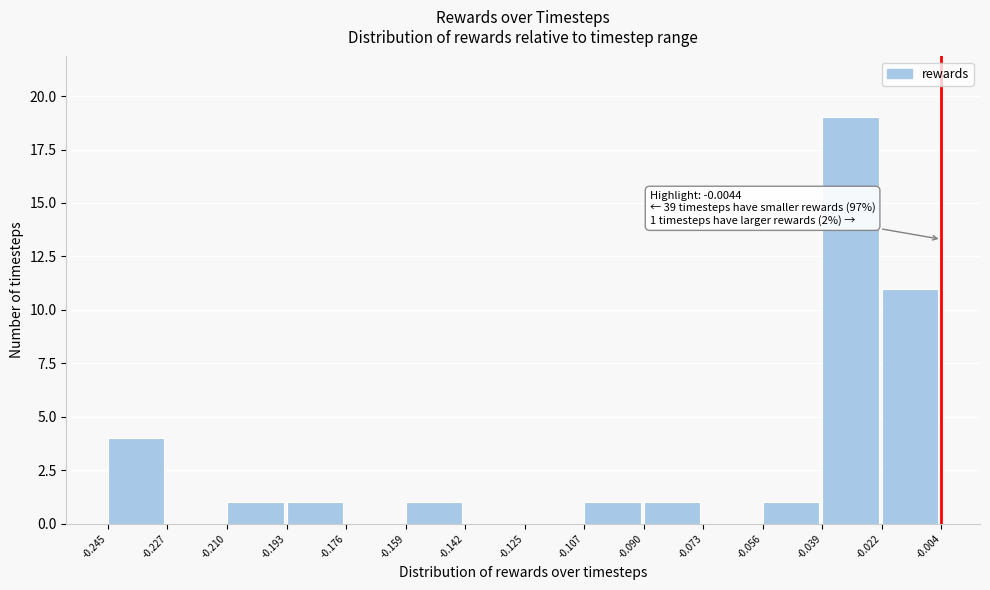

Which range on the x-axis has the tallest bar?

-0.039 to -0.022